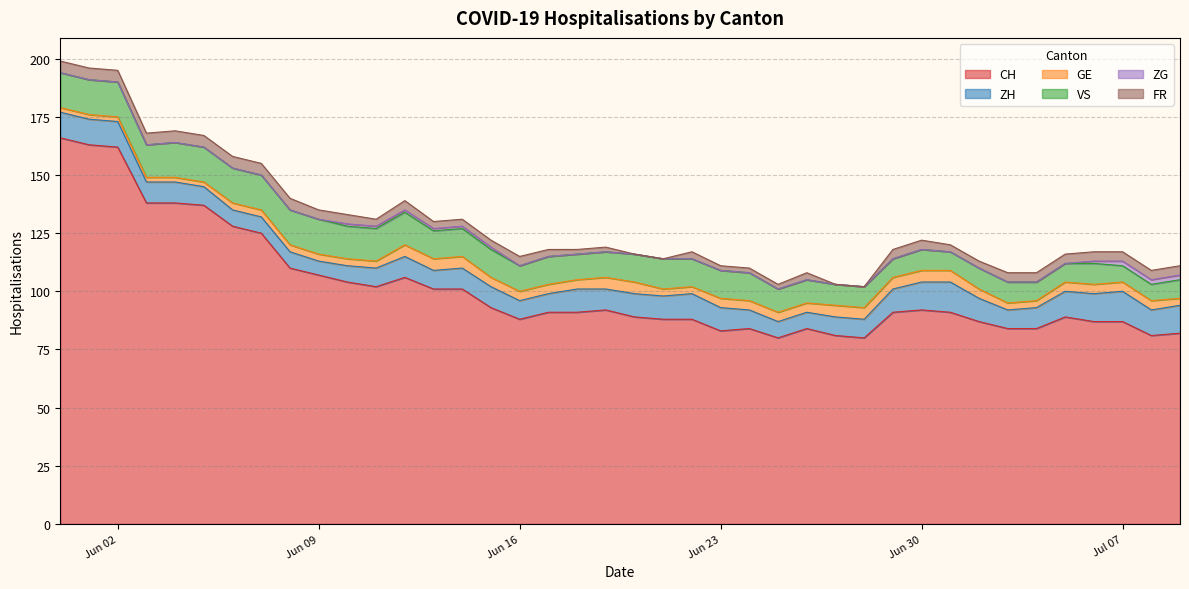

What is the difference between the VS values at 2020-06-07 and 2020-06-23?

3